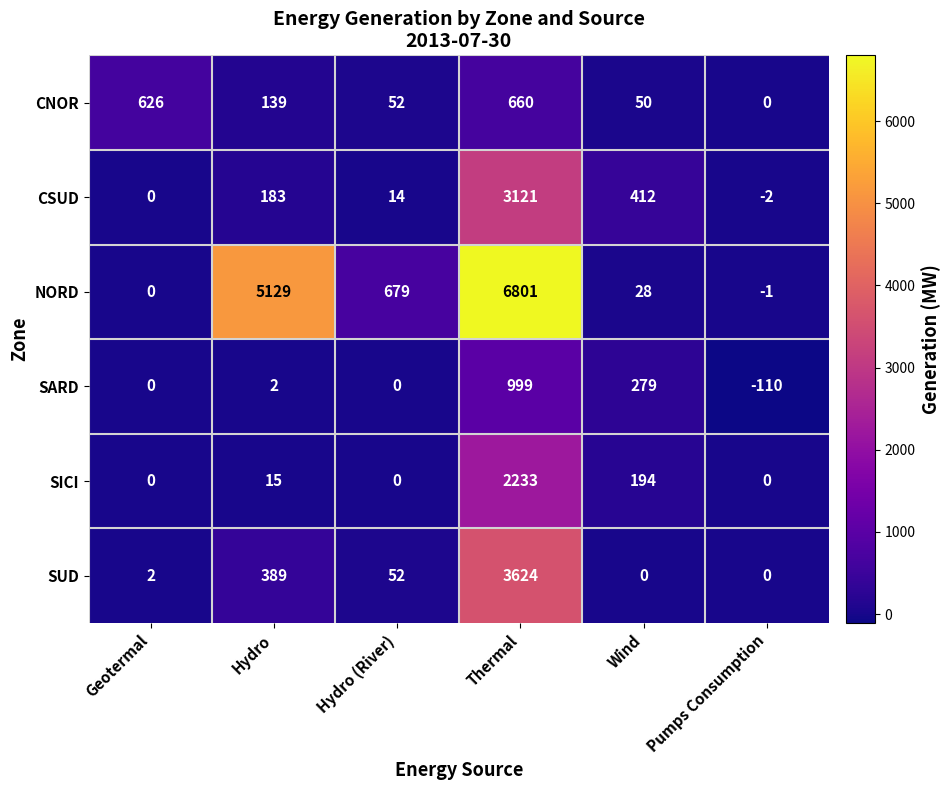

Rank the series by their maximum value, from lowest to highest.

CNOR, SARD, SICI, CSUD, SUD, NORD